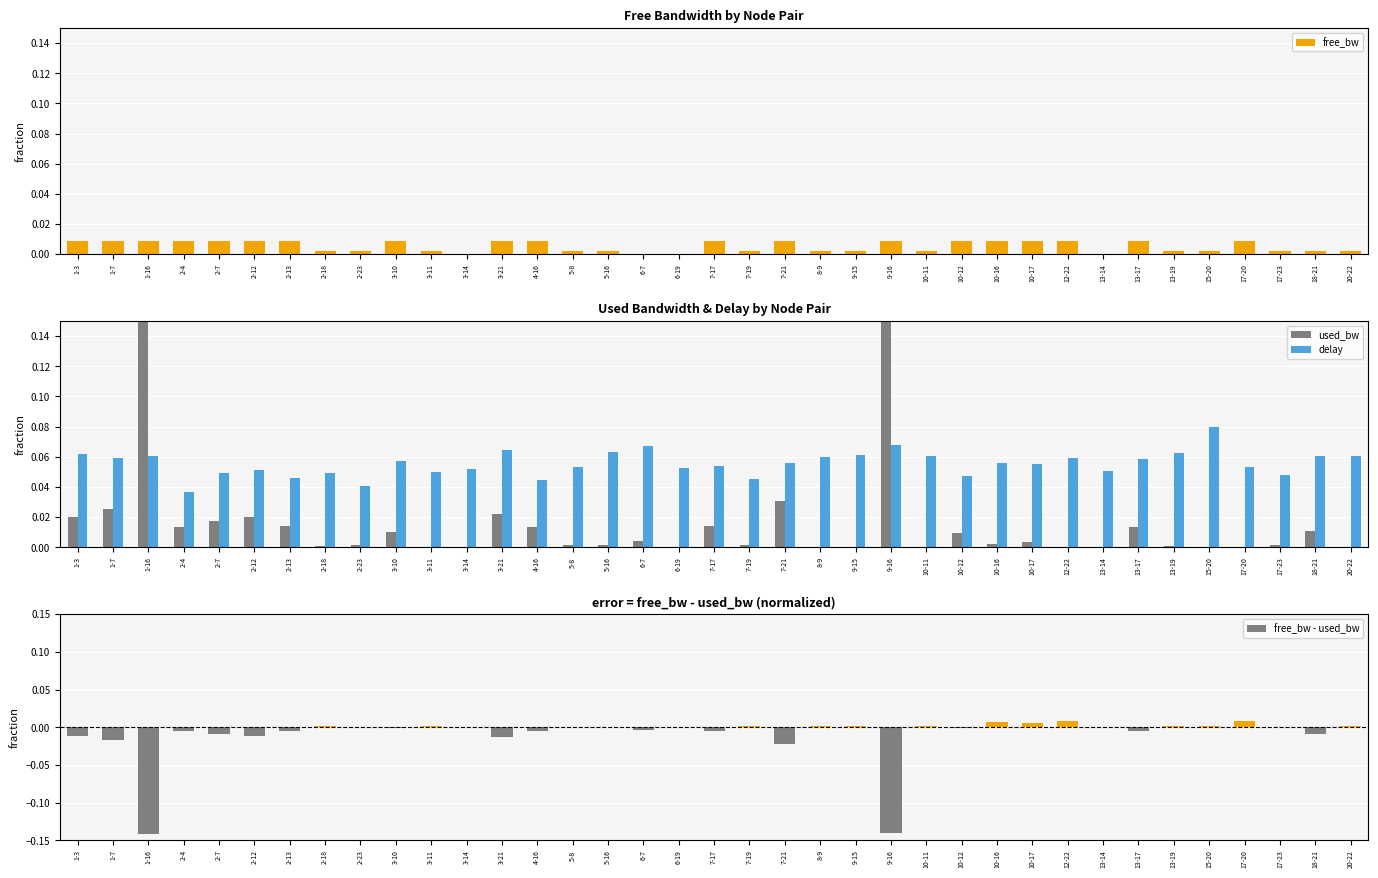

Which label corresponds to the smallest value in the chart?

1-16